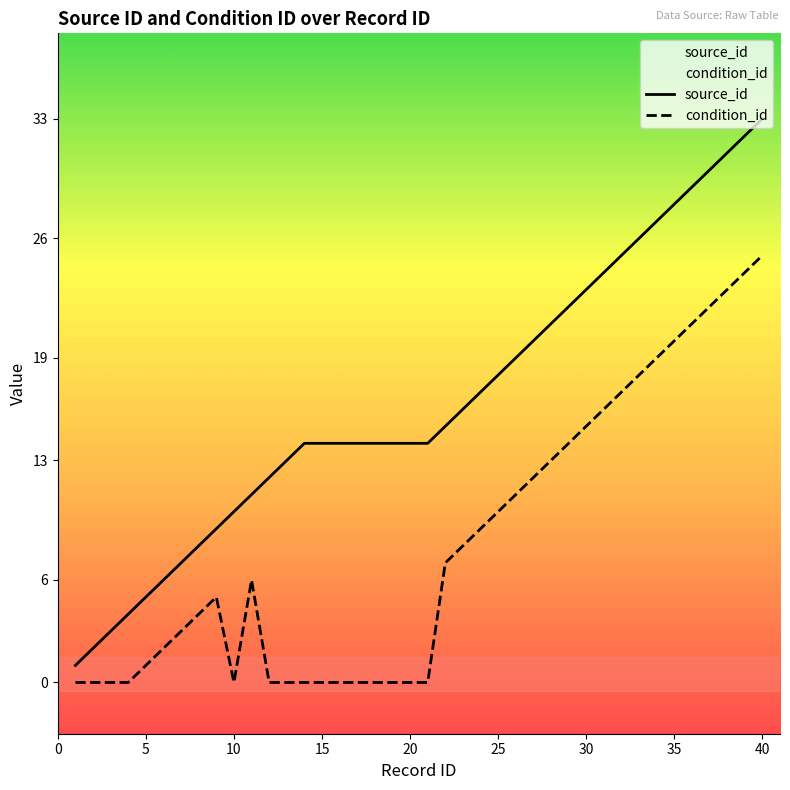

Which series has the largest total across all categories?

source_id